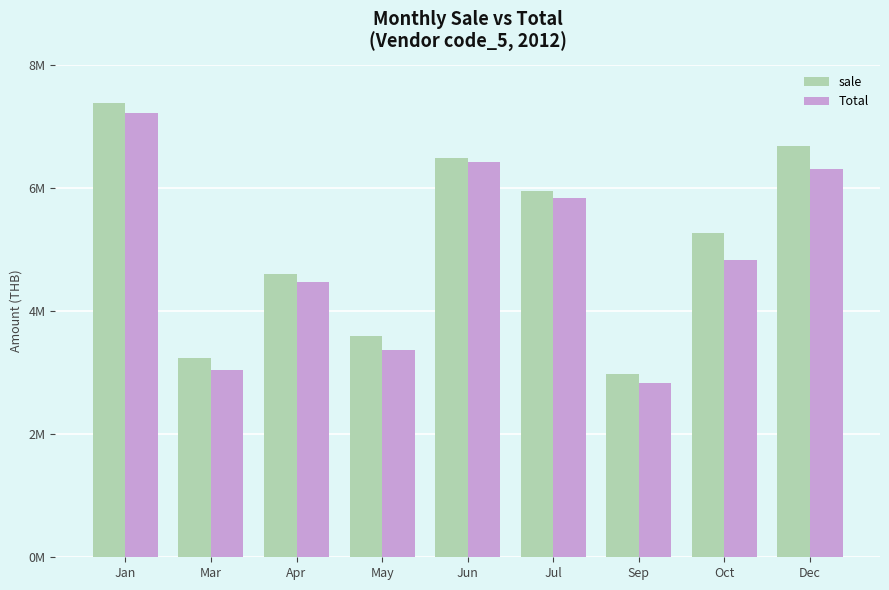

What is the value of the sale bar at the 9th from the left?

6688191.2